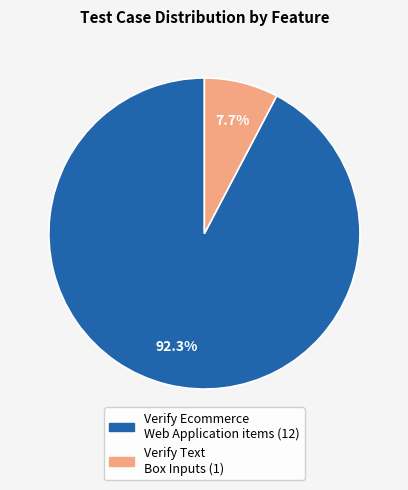

Which slice represents more than half of the pie?

Verify Ecommerce Web Application items